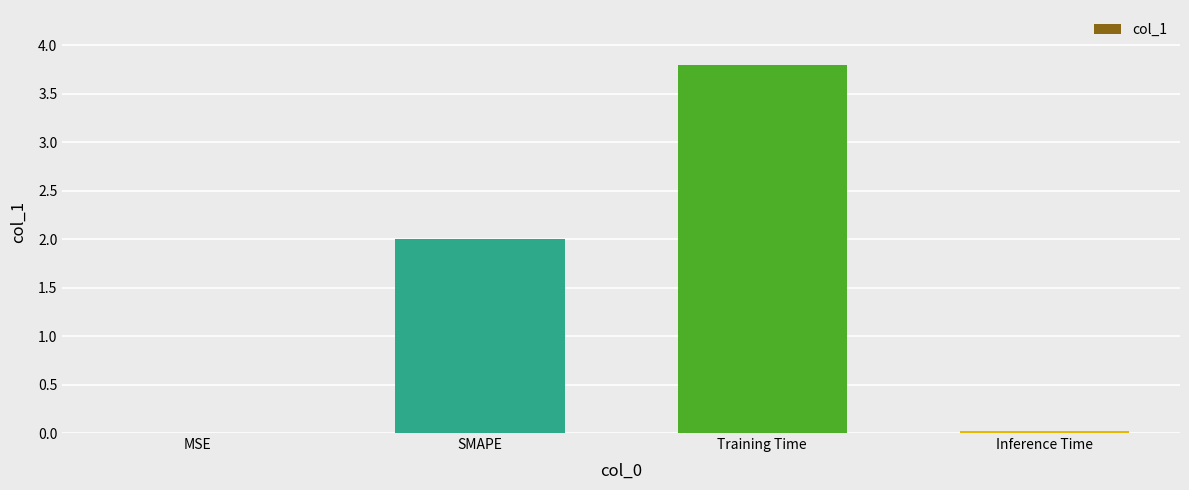

True or false: the data shows 5.1 at Training Time.

False